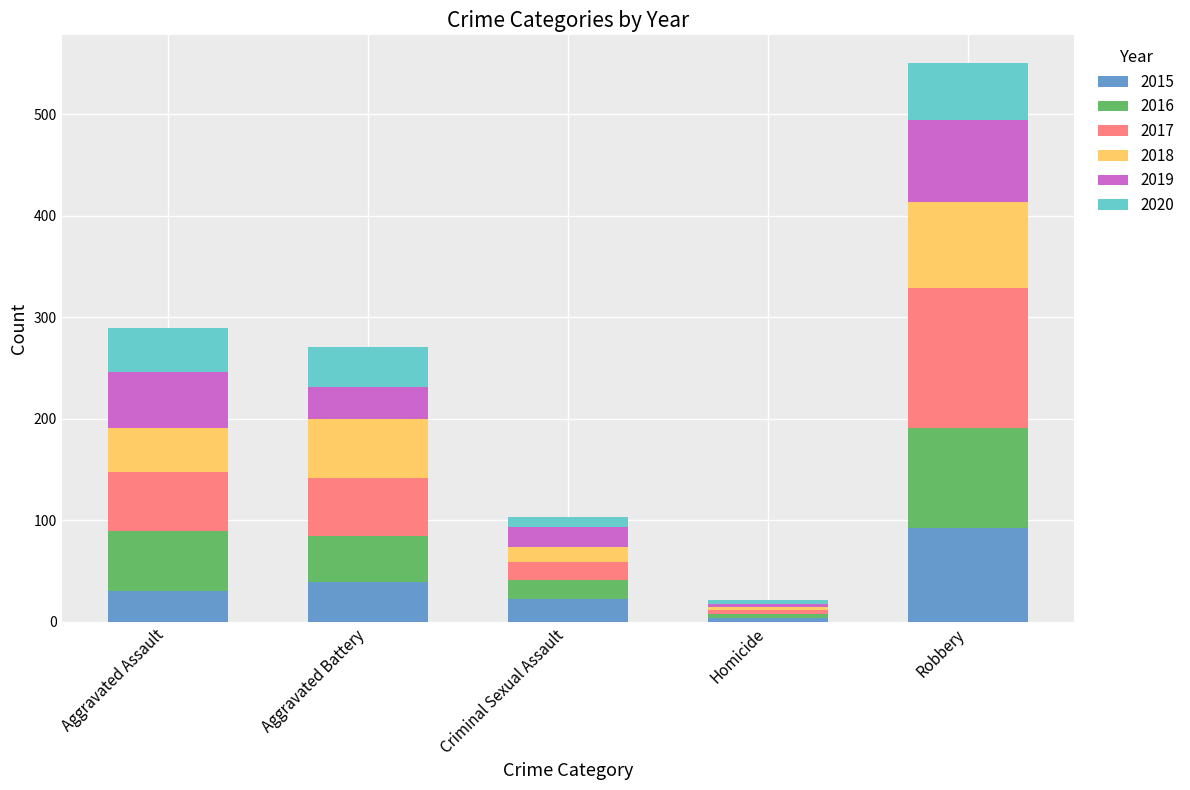

What are all the series names shown in the legend?

2015, 2016, 2017, 2018, 2019, 2020